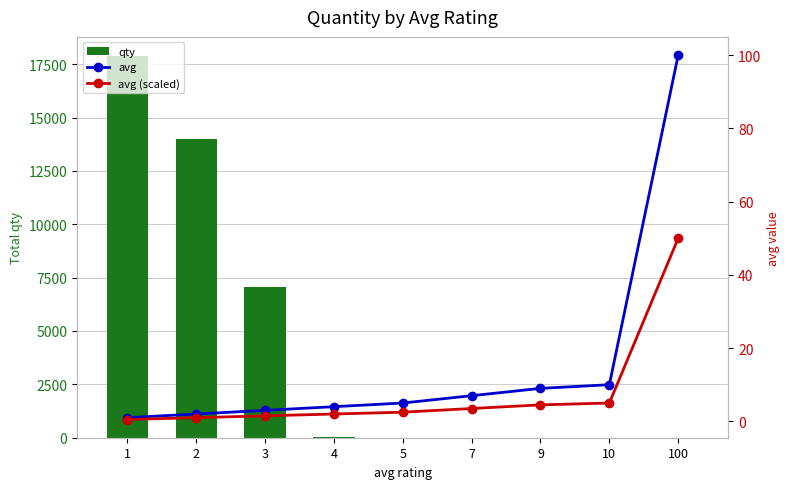

Is it true that qty equals 11.6 at 4?

False